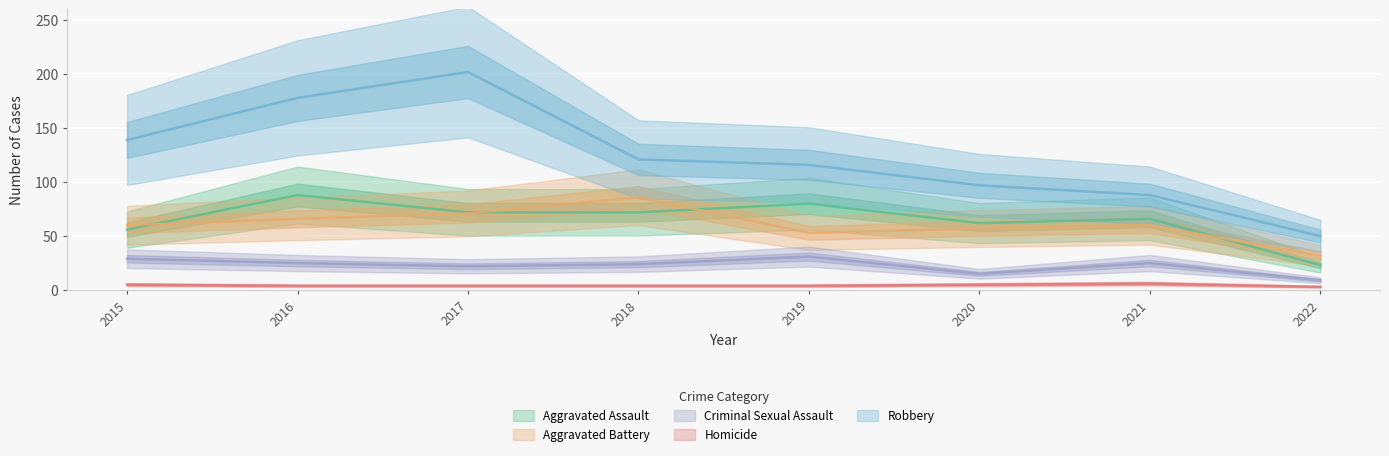

Is the value of Homicide at 2019 greater than the value of Criminal Sexual Assault at 2022?

No